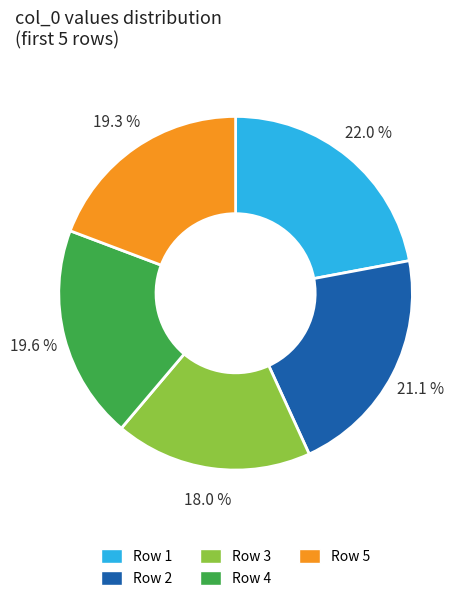

Which category has the smallest portion of the pie?

Row 3